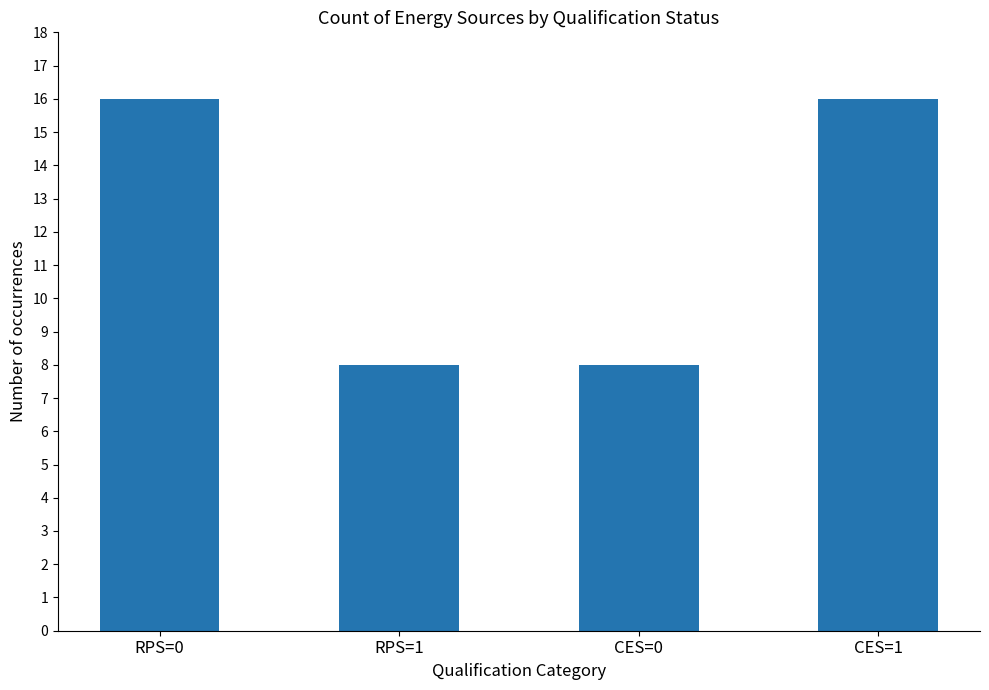

What is the sum of the values at RPS=0 and CES=1?

32